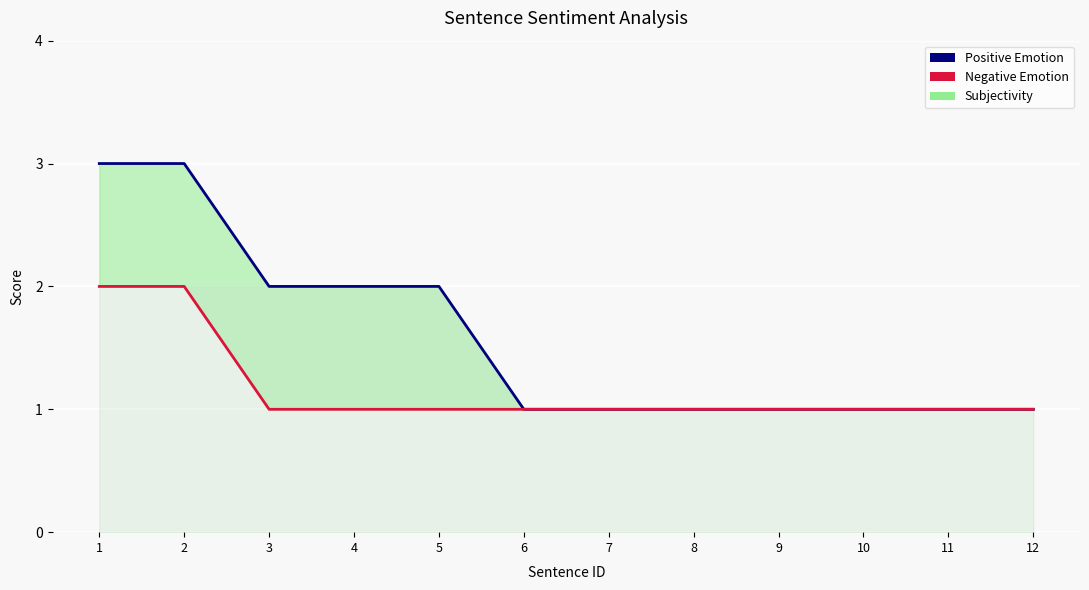

At which label does Negative Emotion (line) reach its peak?

1